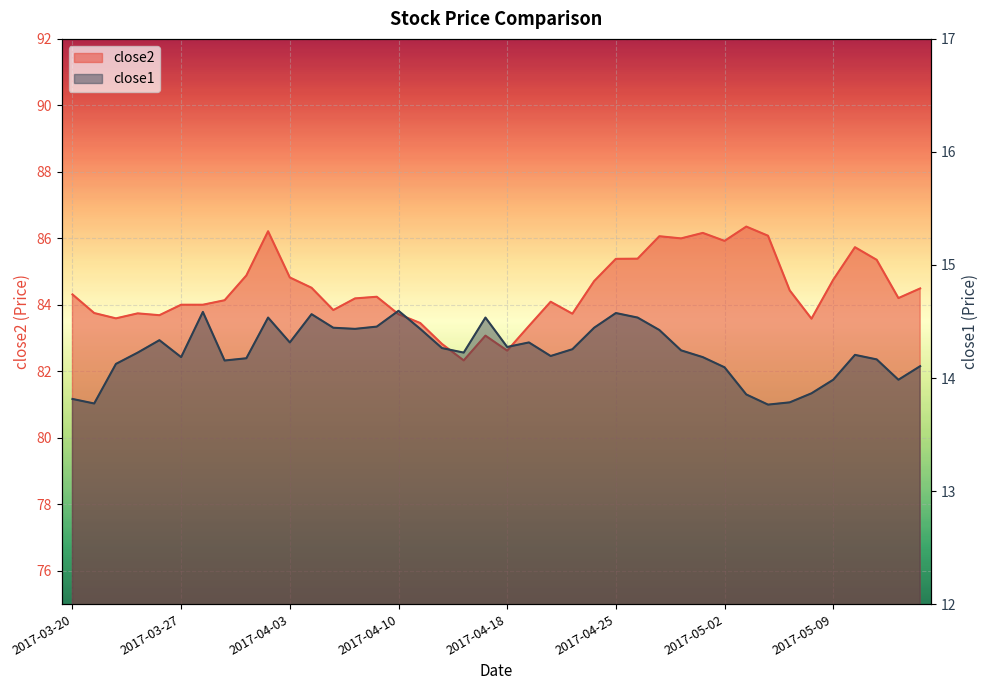

Is it true that close1 equals 22.0 at 2017-05-03?

False